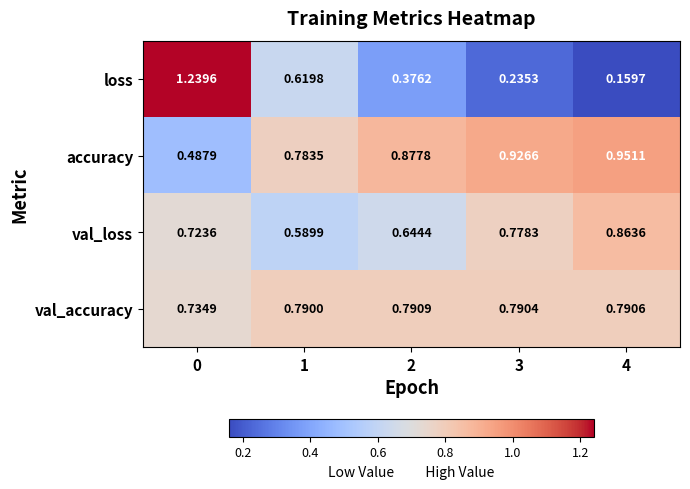

Between 1 and 4, which series saw the biggest shift?

loss